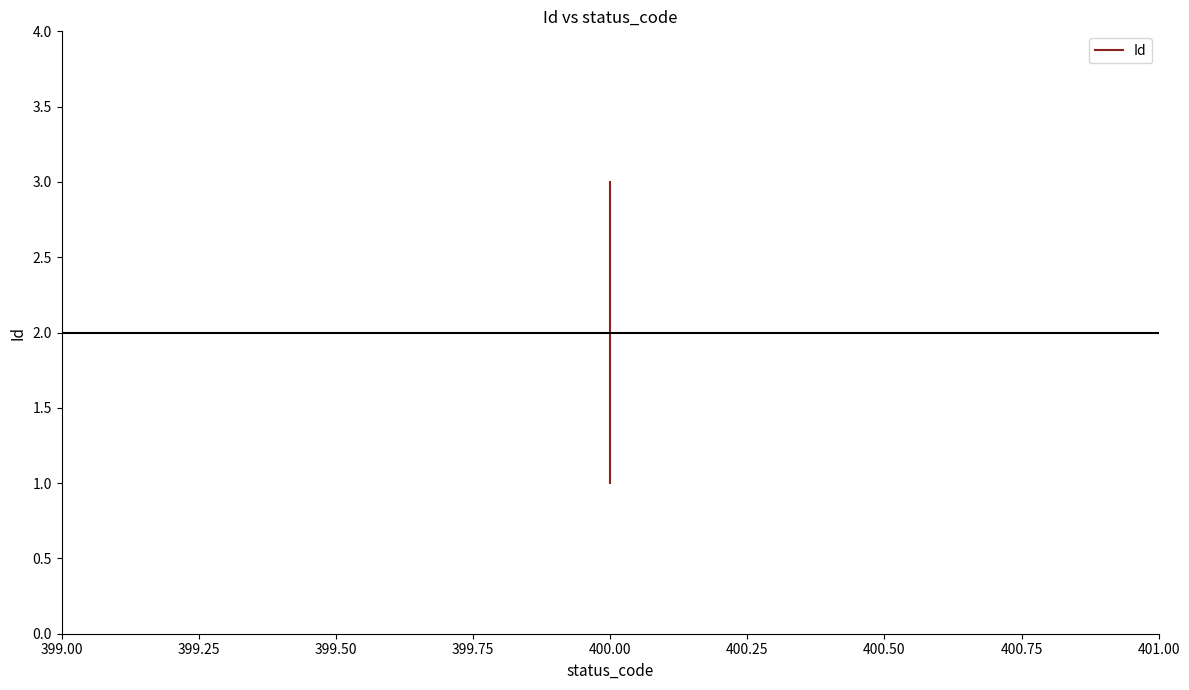

How many values are between 1 and 3?

3